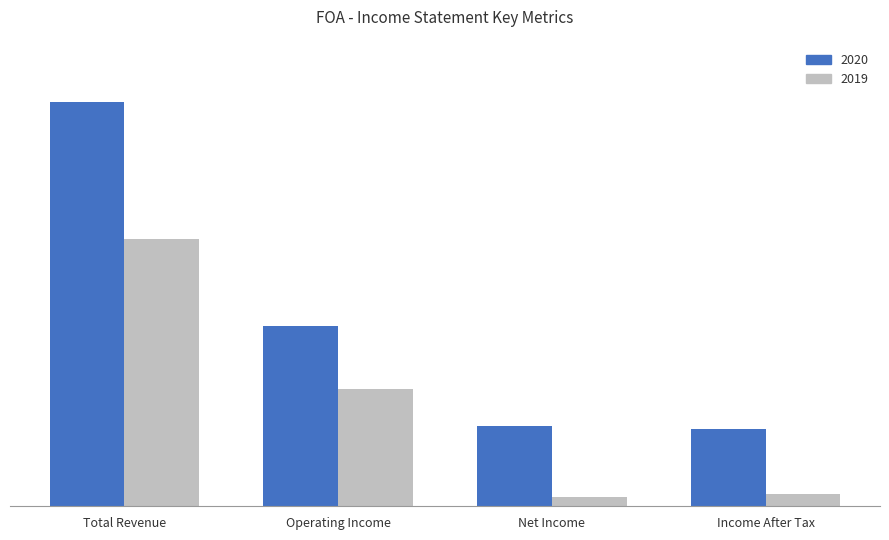

The 2019 series shows 1190245 at Operating Income. True or false?

False